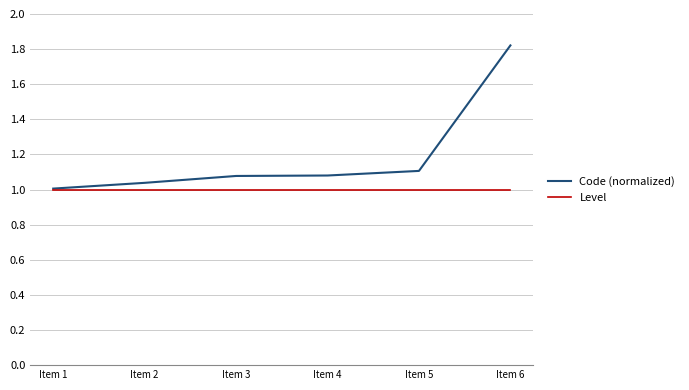

Does the chart display data point markers on the line(s)?

No